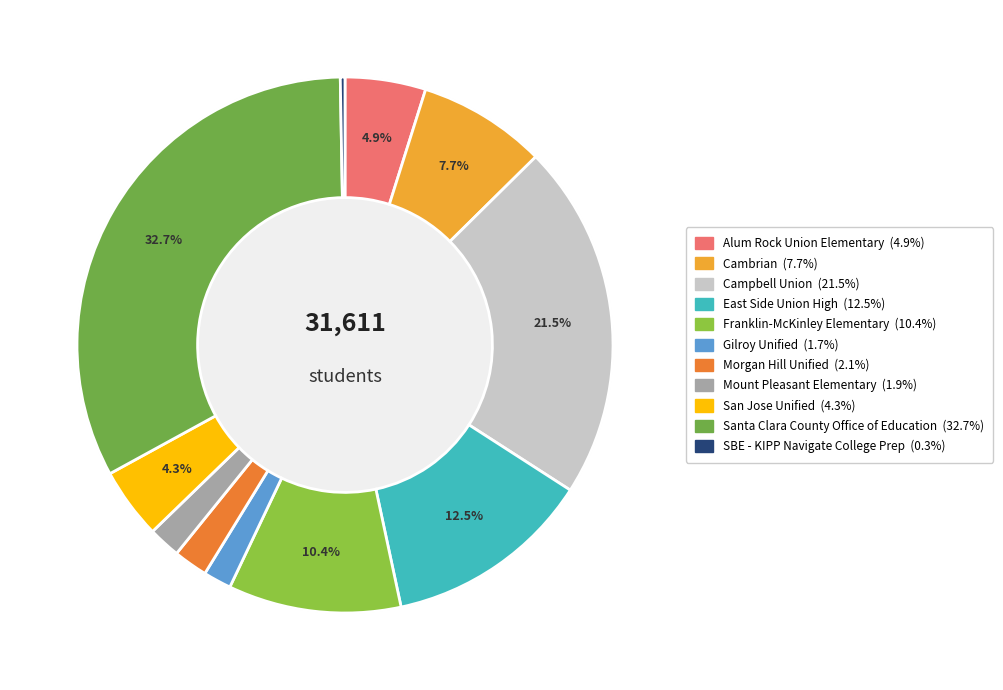

How many segments does this pie chart have?

11